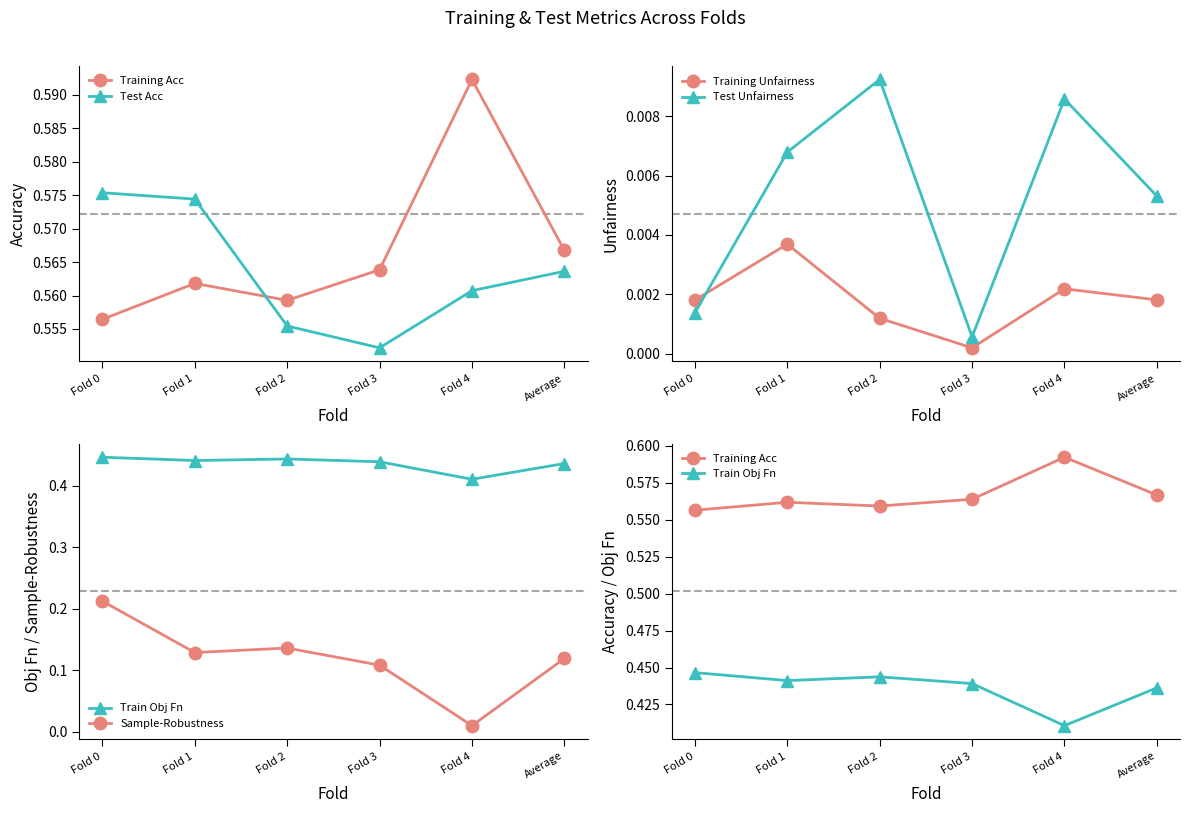

Does the chart display data point markers on the line(s)?

Yes